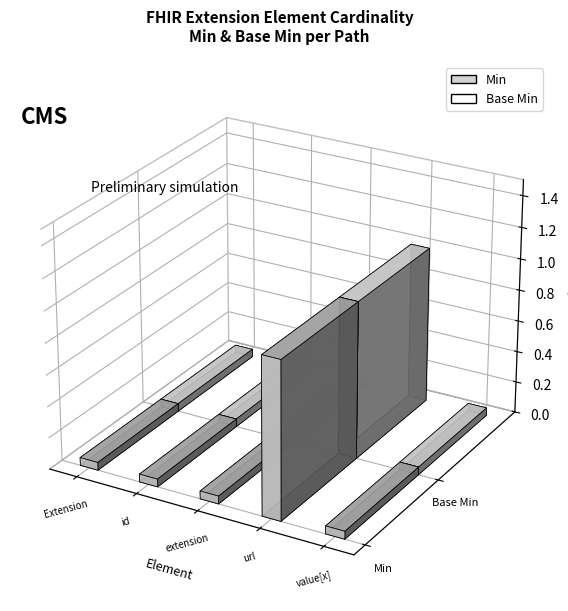

What is the difference between the maximum and minimum values in the Base Min series?

1